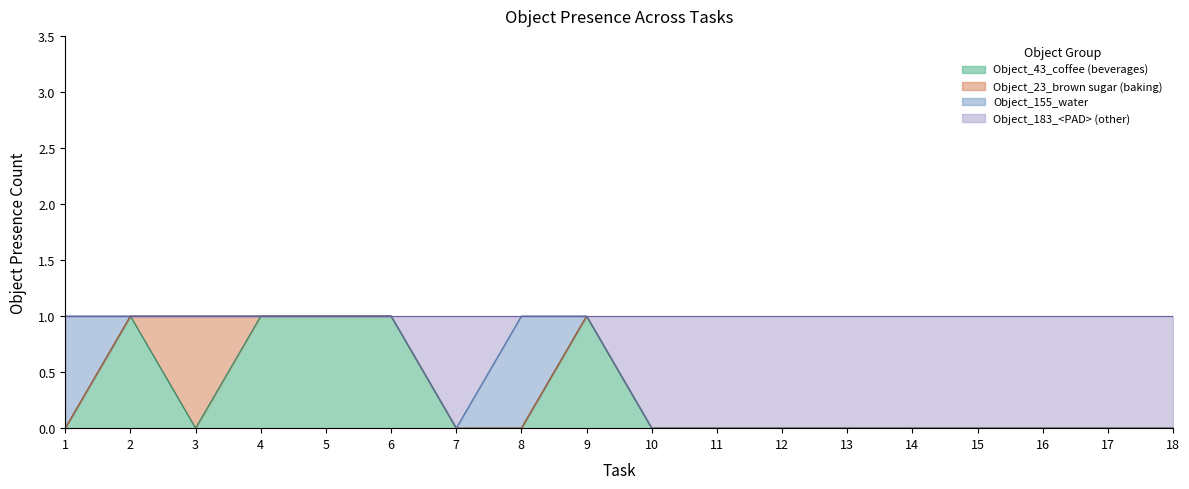

The Object_43_coffee series shows 0 at 16. True or false?

True